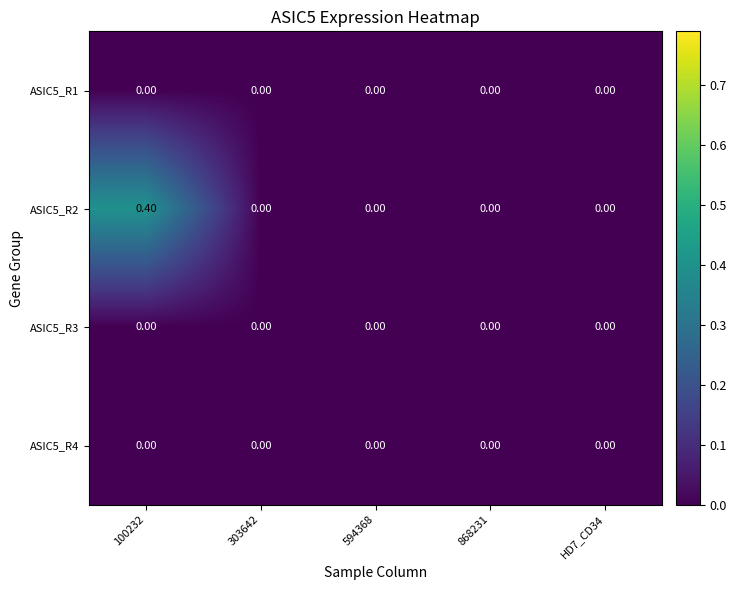

Which series has the largest total across all categories?

ASIC5_R2